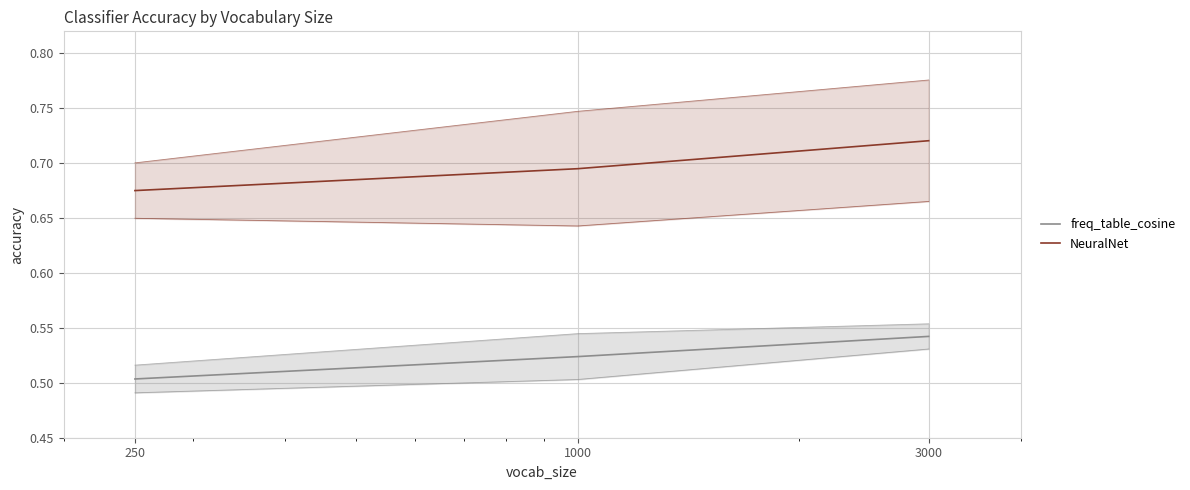

What is the value of the NeuralNet point at the 1st from the left?

0.7